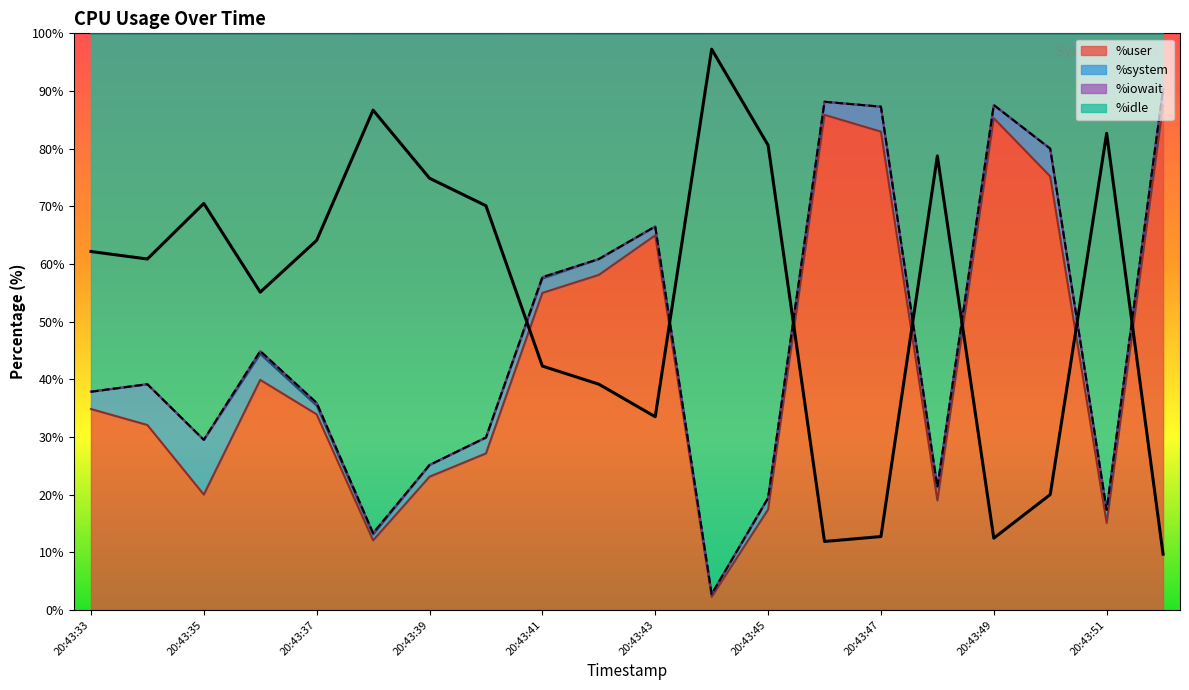

Reading right to left, extract all data points from this chart.

%user: 20:43:52=87.5	20:43:51=15.1	20:43:50=75.2	20:43:49=85.3	20:43:48=19.0	20:43:47=83.0	20:43:46=85.9	20:43:45=17.4	20:43:44=2.2	20:43:43=65.0	20:43:42=58.1	20:43:41=55.0	20:43:40=27.1	20:43:39=23.1	20:43:38=12.1	20:43:37=33.9	20:43:36=39.9	20:43:35=20.0	20:43:34=32.1	20:43:33=34.8
%idle: 20:43:52=9.7	20:43:51=82.7	20:43:50=20.0	20:43:49=12.4	20:43:48=78.7	20:43:47=12.7	20:43:46=11.9	20:43:45=80.6	20:43:44=97.2	20:43:43=33.5	20:43:42=39.1	20:43:41=42.3	20:43:40=70.1	20:43:39=74.9	20:43:38=86.7	20:43:37=64.1	20:43:36=55.1	20:43:35=70.5	20:43:34=60.9	20:43:33=62.2